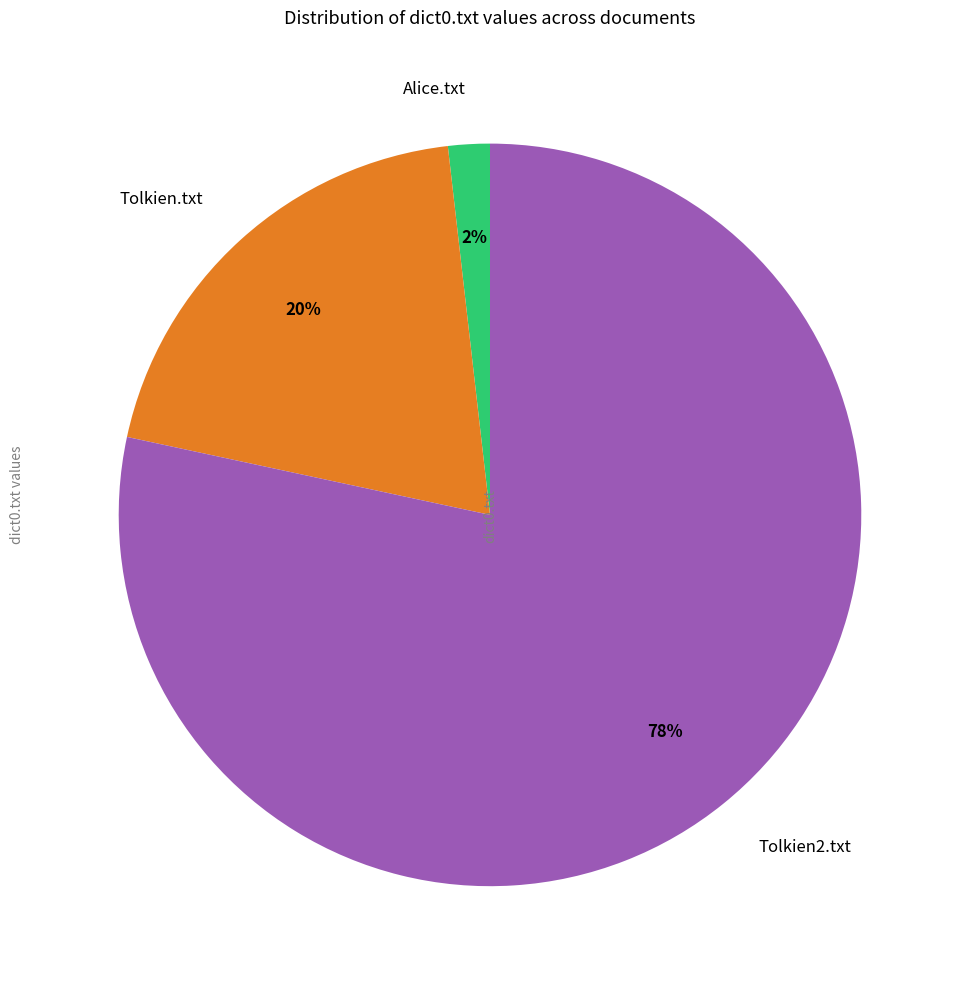

Does Tolkien2.txt represent more than half of the total?

Yes